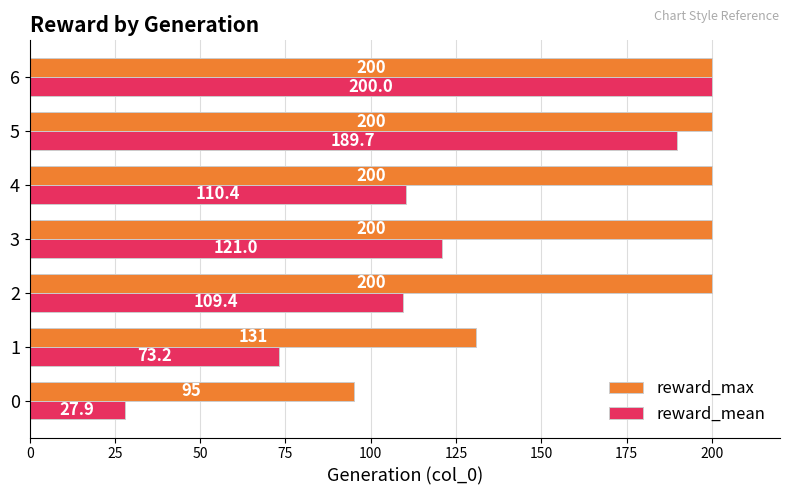

Which series has the widest spread of values?

reward_mean